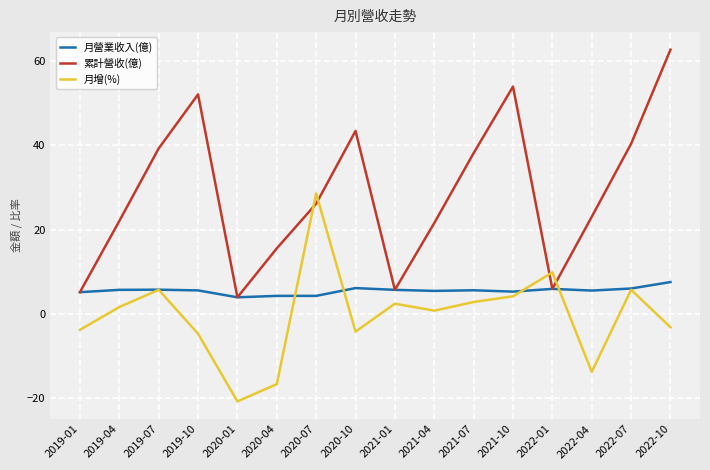

How many values in 月增(%) are below zero?

7